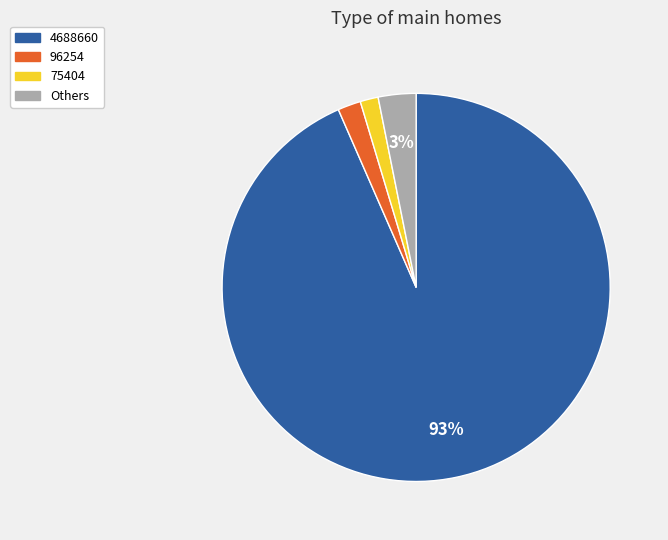

Is there any slice that represents more than half of the pie?

Yes